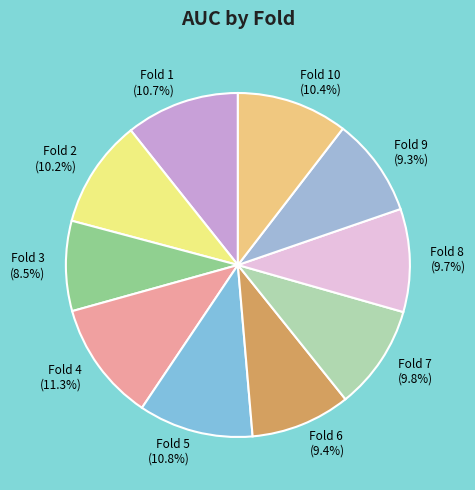

Between Fold 9 (9.3%) and Fold 4 (11.3%), which is larger?

Fold 4 (11.3%)